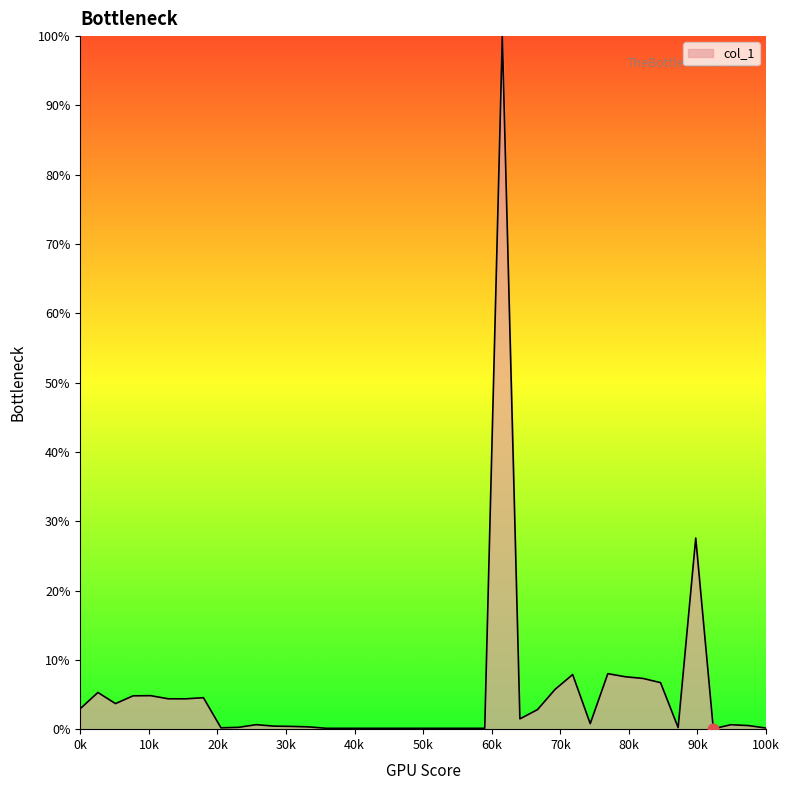

What is the maximum value shown in the chart?

100.0